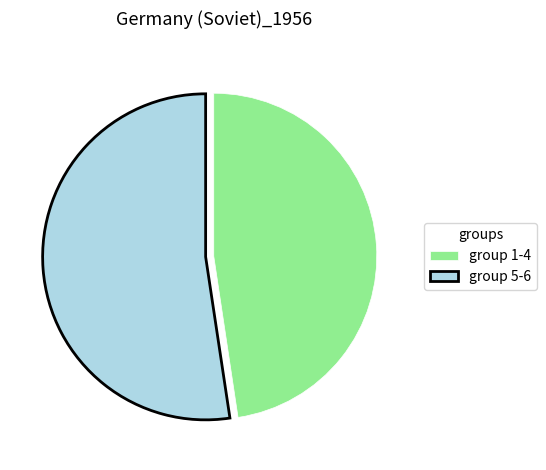

Rank the categories by value from lowest to highest.

group 1-4, group 5-6